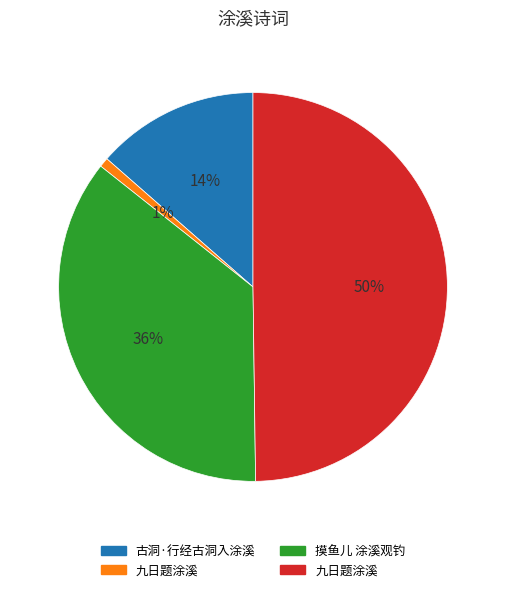

To the nearest percent, what is the difference between the largest and smallest slice percentages?

49%